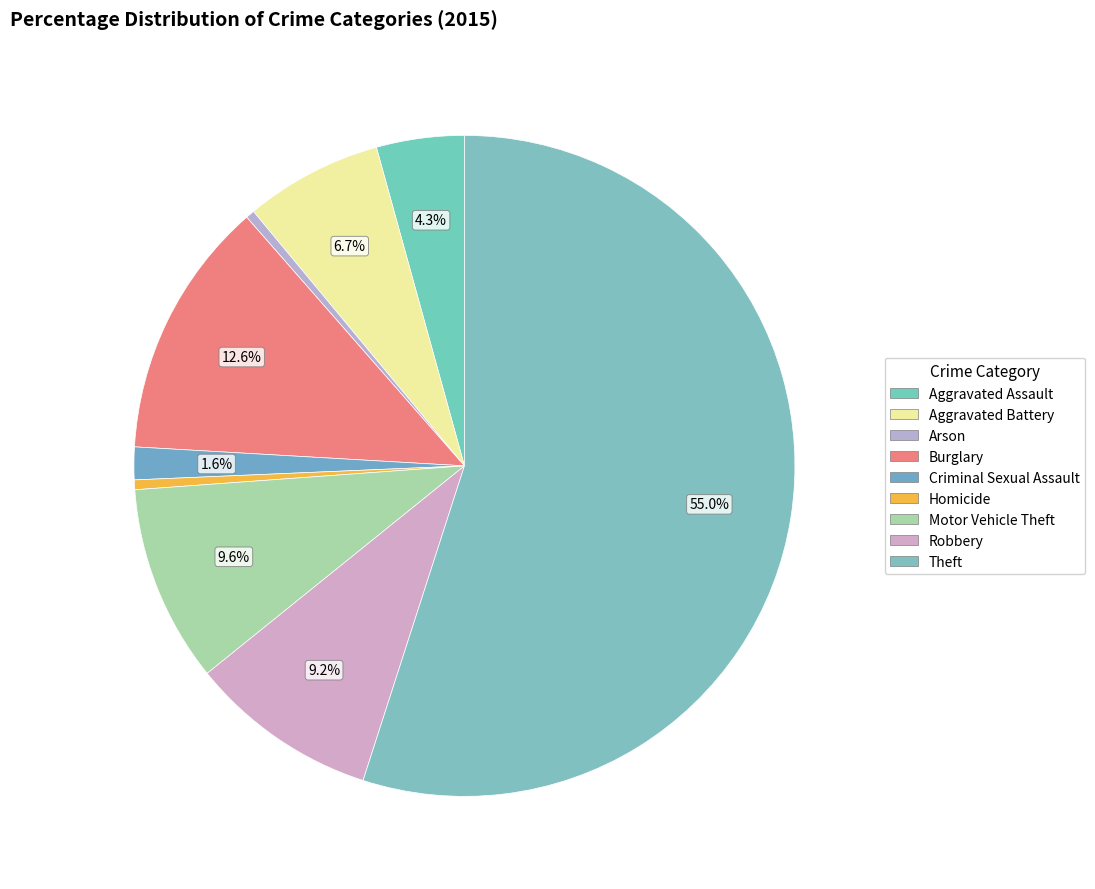

To the nearest percent, what portion does Aggravated Assault represent?

4%